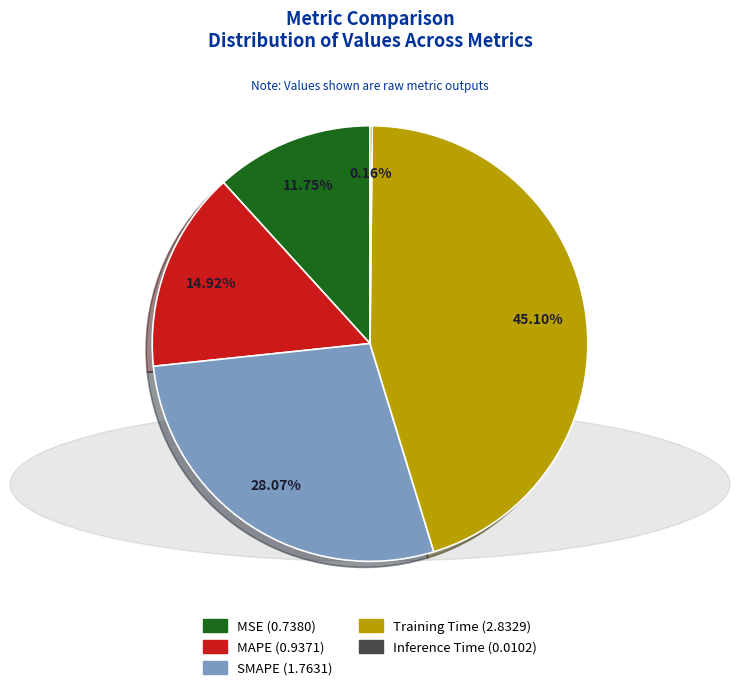

Which has a higher value, Training Time or MAPE?

Training Time